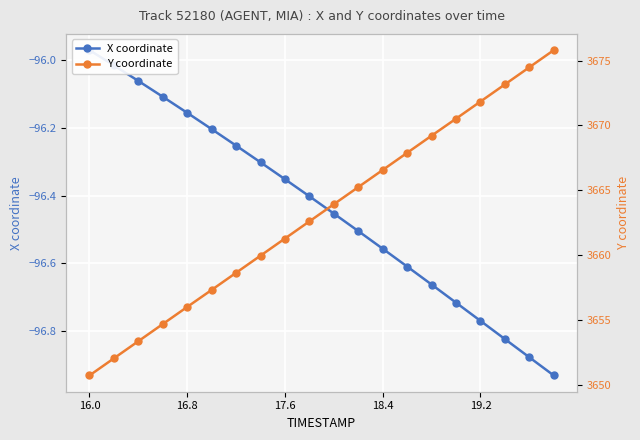

Rank the series by their maximum value, from lowest to highest.

X coordinate, Y coordinate